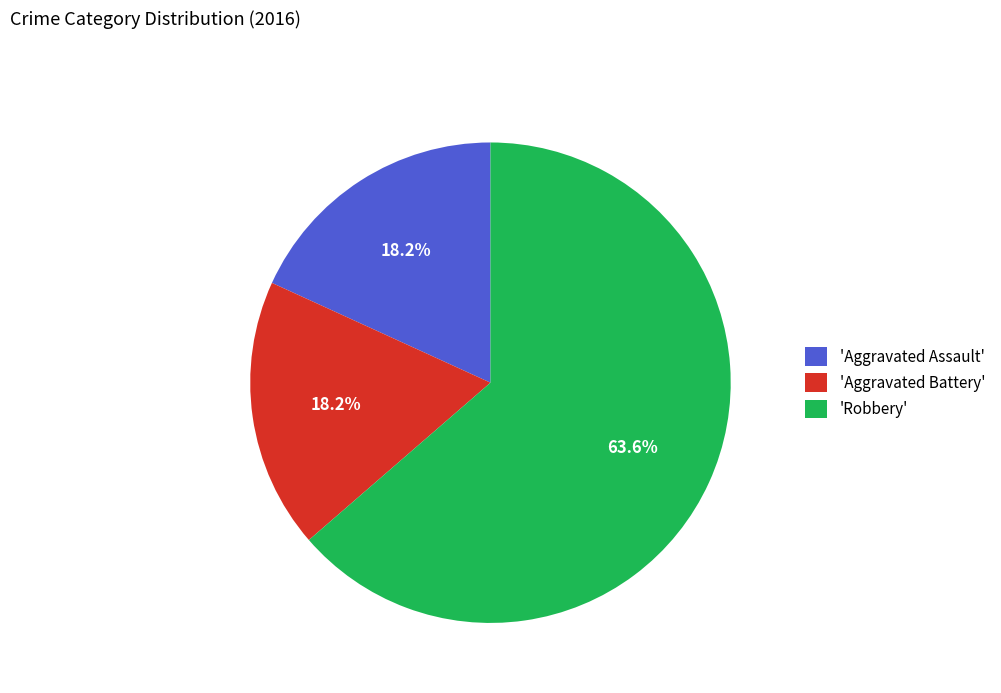

Which category accounts for the majority?

'Robbery'